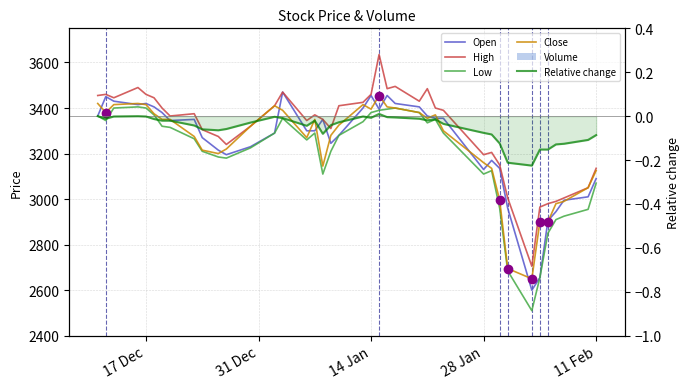

What are all the series names shown in the legend?

Open, High, Low, Close, Volume, Relative change